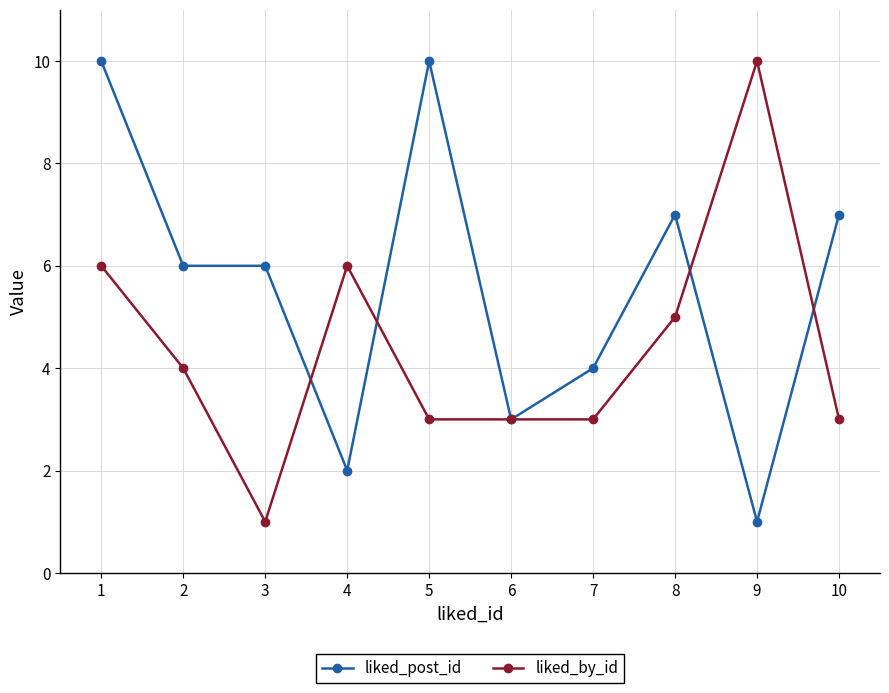

What are all the series names shown in the legend?

liked_post_id, liked_by_id